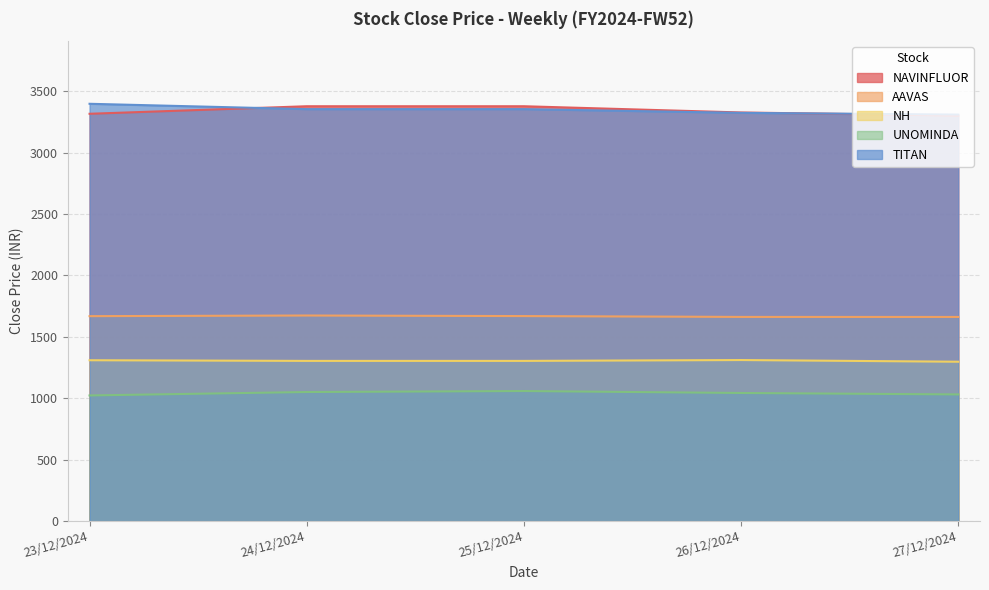

Reading right to left, transcribe all the data shown in this chart.

NAVINFLUOR: 3301.0	3326.3	3377.0	3377.0	3315.6
AAVAS: 1662.0	1662.2	1669.0	1673.7	1668.5
NH: 1297.5	1311.2	1304.3	1304.3	1309.7
UNOMINDA: 1031.3	1043.2	1059.0	1051.0	1023.0
TITAN: 3309.2	3323.1	3353.4	3353.4	3396.9